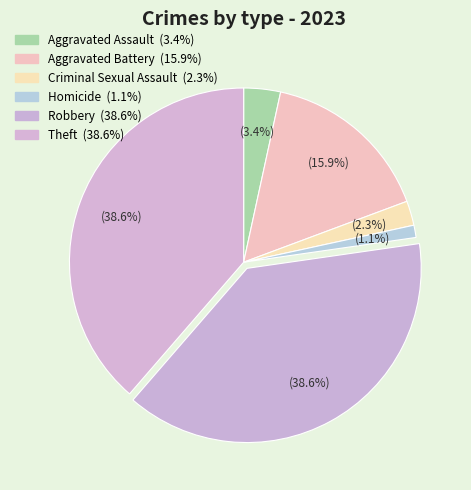

Combined, do Aggravated Assault and Aggravated Battery account for over 50%?

No